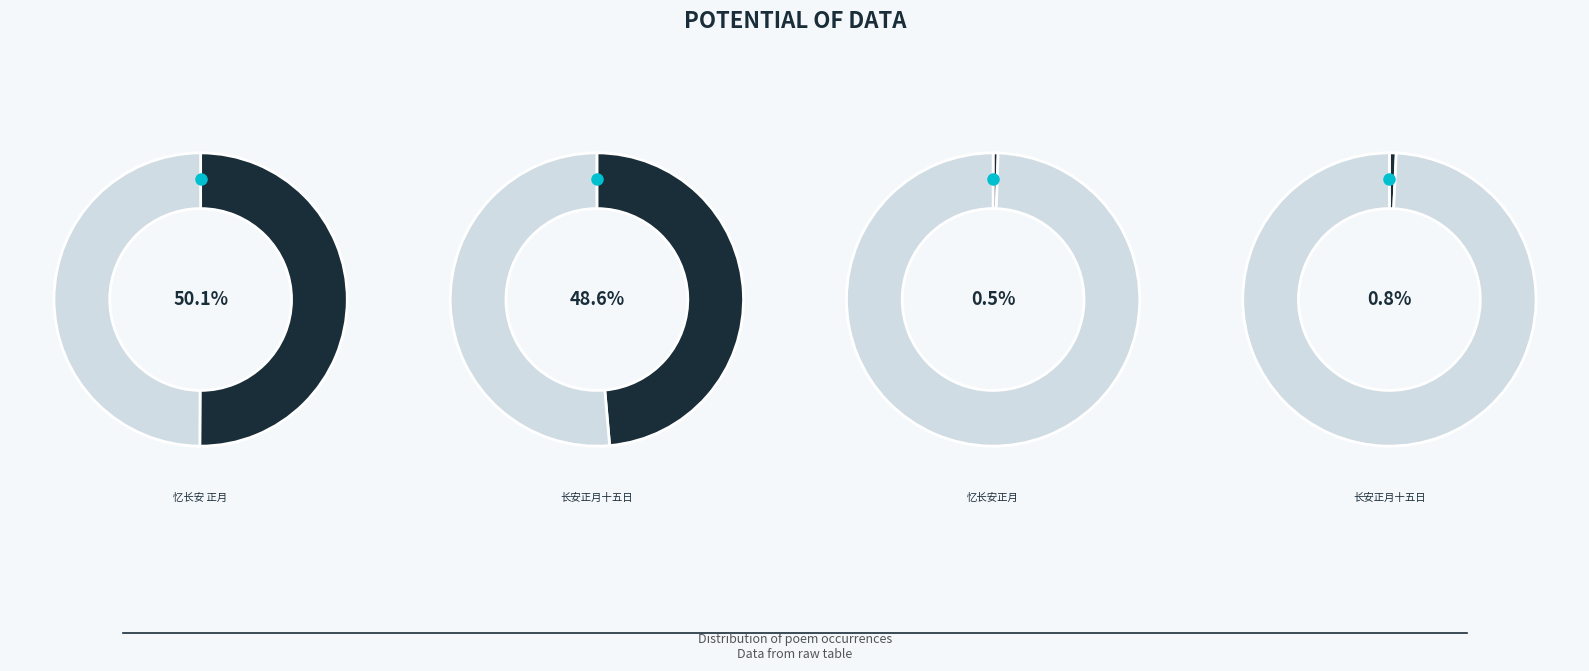

To the nearest percent, what percentage of the pie is 忆长安正月?

1%